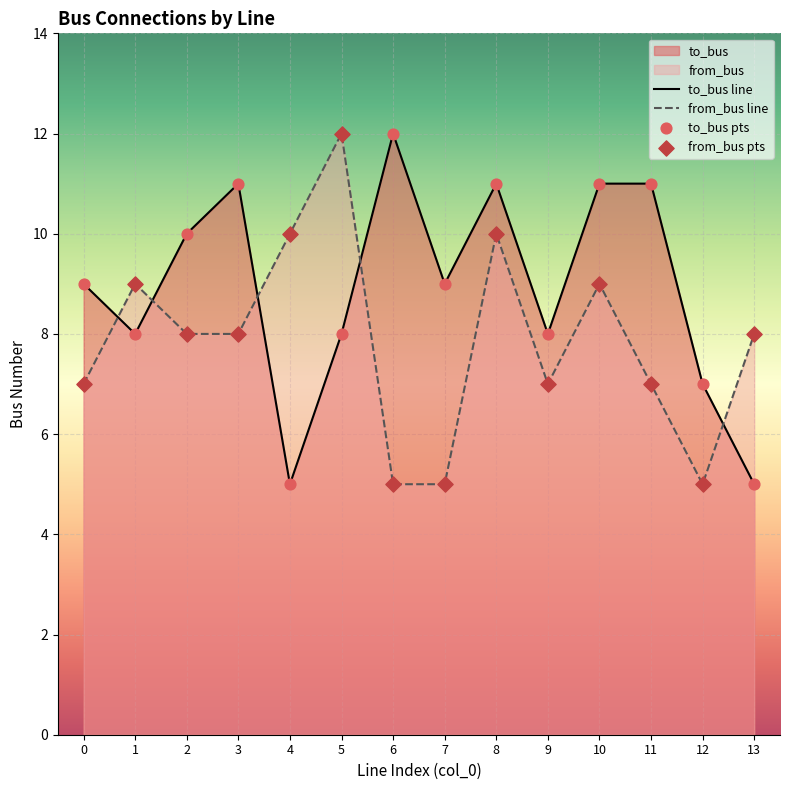

Which series reaches the maximum Y coordinate?

to_bus